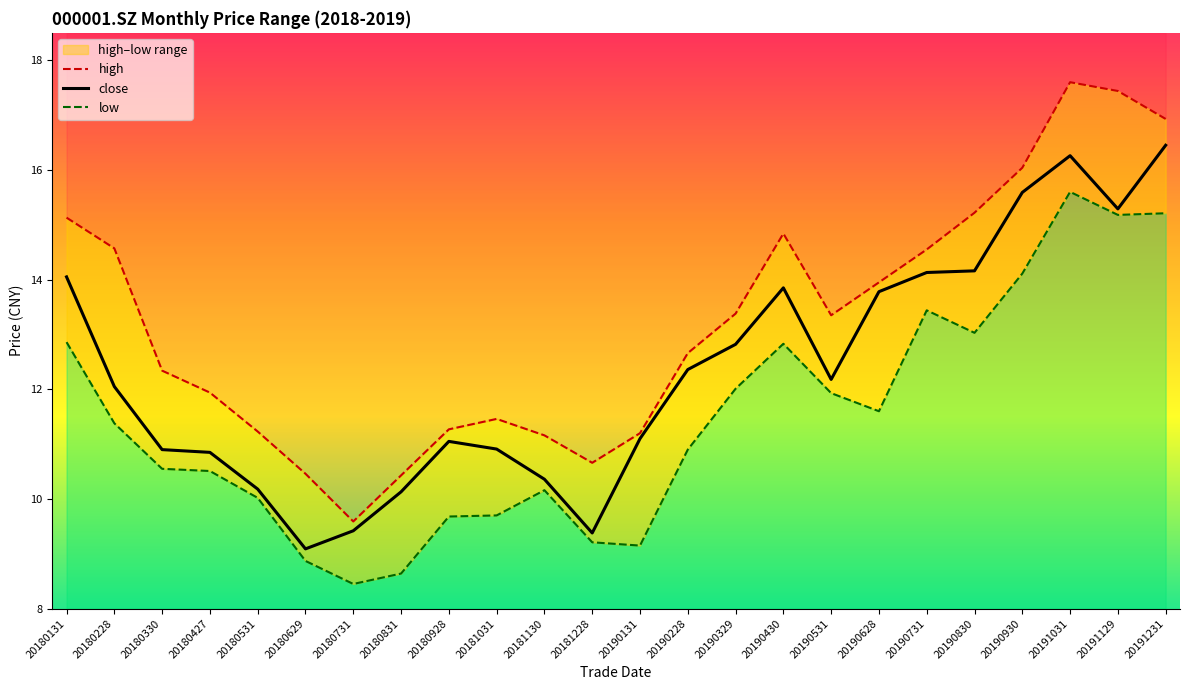

Is the value of high at 20190628 greater than the value of low at 20190930?

No